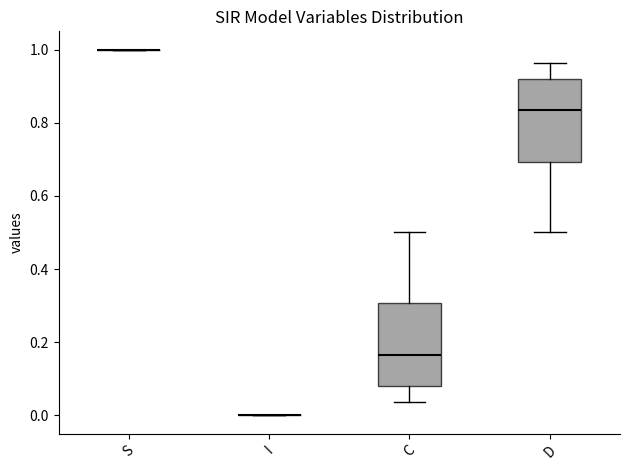

Reading left to right, transcribe this box plot: for each box, give where its median line is, the range the box spans, and where its two whiskers end, as read against the y-axis. The values are not printed on the chart, so give them approximately, as read against the axis.

S: box collapsed to a line at 1.00, whiskers 1.00 to 1.00
I: box collapsed to a line at 0.00, whiskers 0.00 to 0.00
C: median 0.16, box 0.08 to 0.30, whiskers 0.04 to 0.50
D: median 0.84, box 0.70 to 0.92, whiskers 0.50 to 0.96